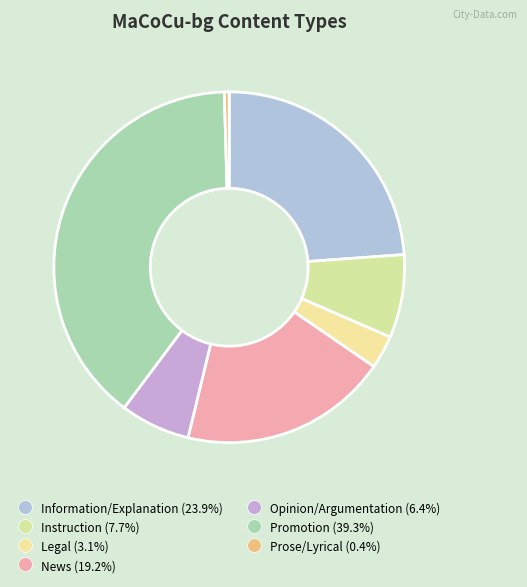

Is it true that Promotion is 39% of the pie?

True